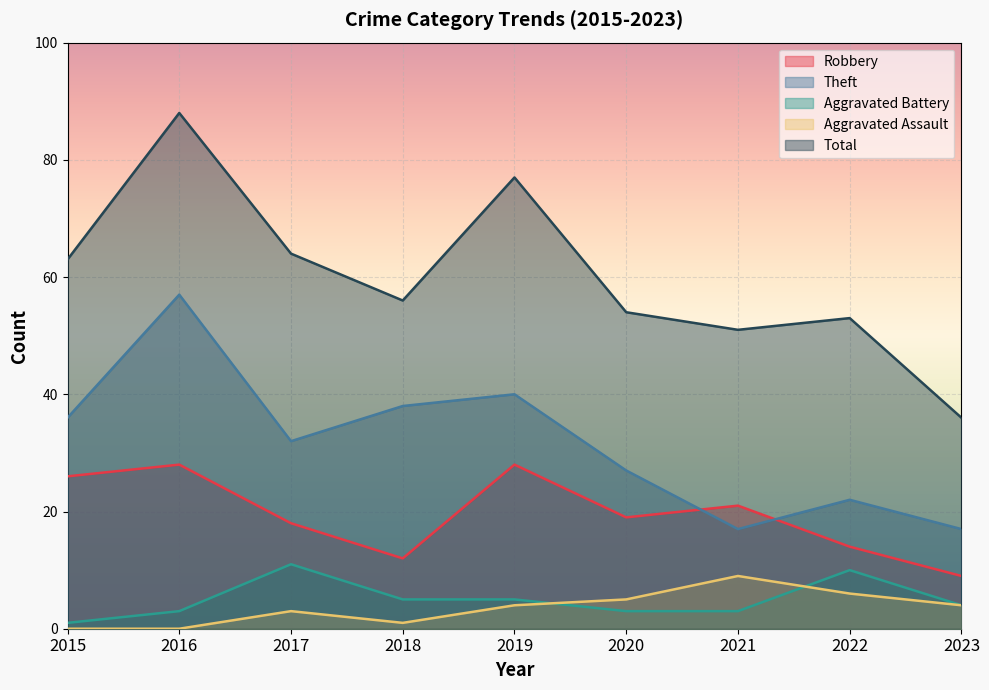

Reading left to right, transcribe all the data shown in this chart.

Robbery: 2015=26	2016=28	2017=18	2018=12	2019=28	2020=19	2021=21	2022=14	2023=9
Theft: 2015=36	2016=57	2017=32	2018=38	2019=40	2020=27	2021=17	2022=22	2023=17
Aggravated Battery: 2015=1	2016=3	2017=11	2018=5	2019=5	2020=3	2021=3	2022=10	2023=4
Aggravated Assault: 2015=0	2016=0	2017=3	2018=1	2019=4	2020=5	2021=9	2022=6	2023=4
Total: 2015=63	2016=88	2017=64	2018=56	2019=77	2020=54	2021=51	2022=53	2023=36